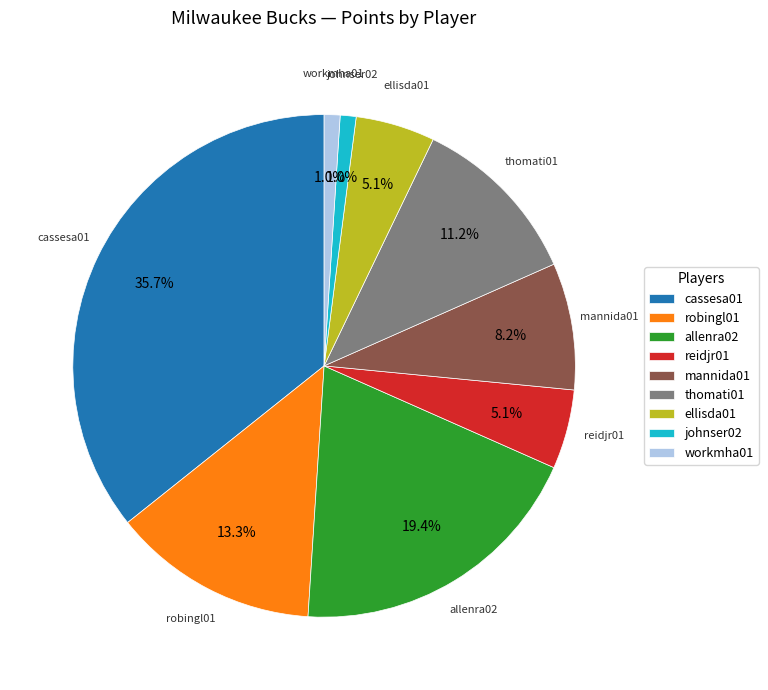

Is there any slice that represents more than half of the pie?

No